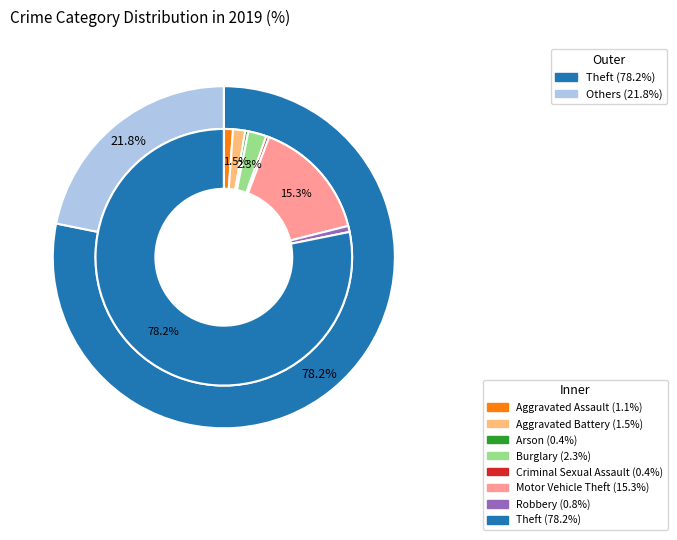

Does 7 represent more than half of the total?

Yes